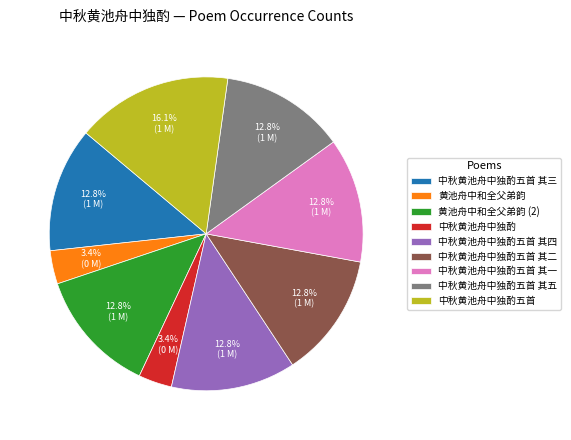

What portion of the pie excludes 中秋黄池舟中独酌五首 其五?

87.2%